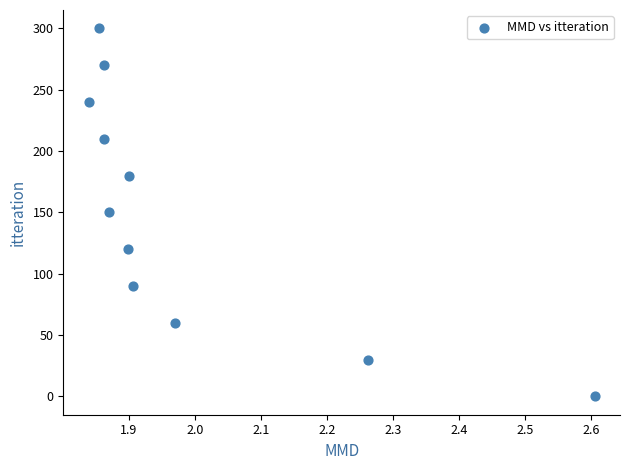

What is the average Y value?

150